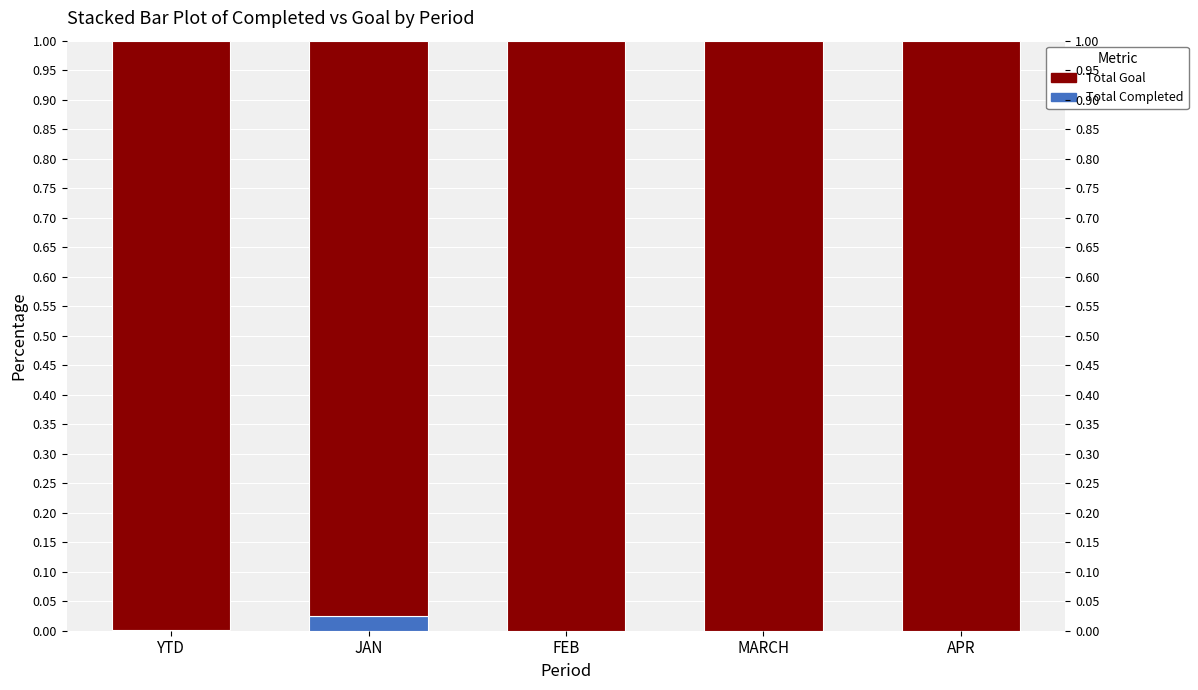

True or false: Total Completed has a value of 0.0 at YTD.

True